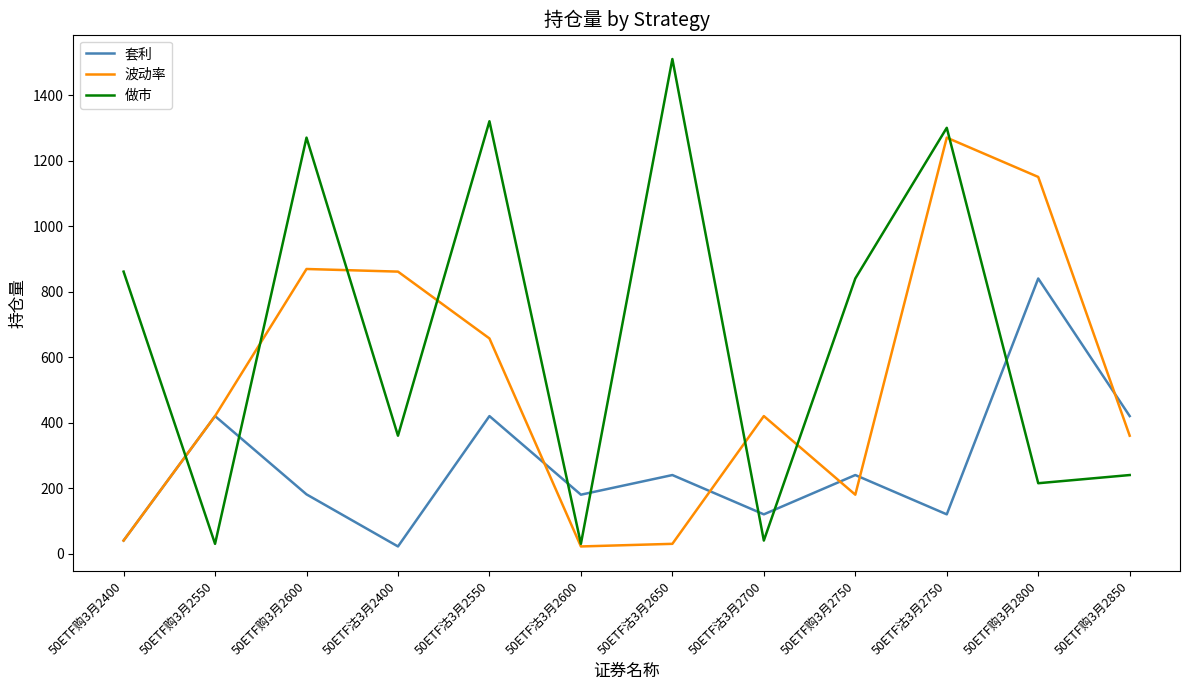

What value does the 套利 series have at 50ETF沽3月2550, to the nearest 100?

400